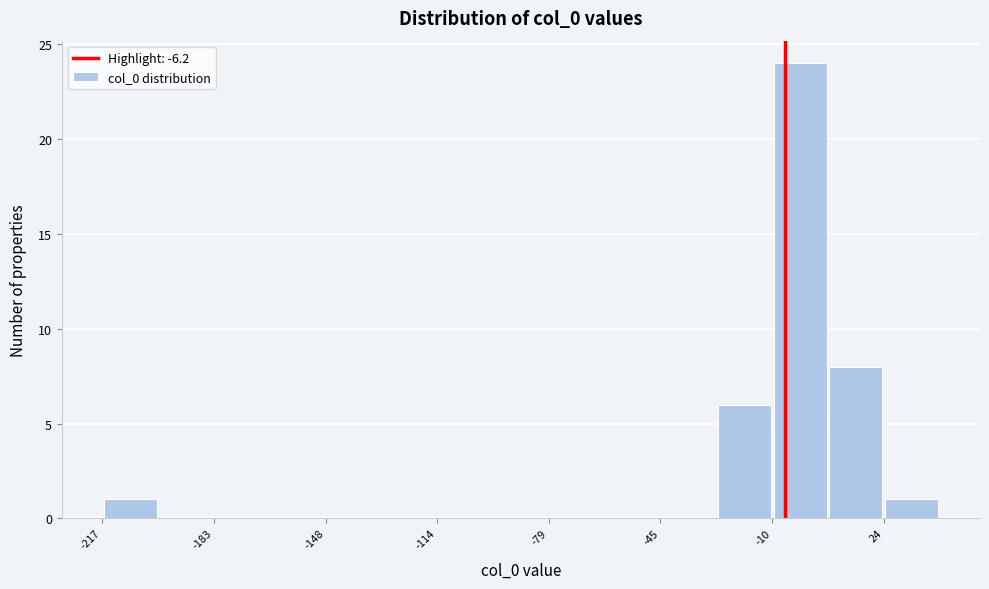

Read against the x-axis, roughly where is the centre of the tallest bar?

0